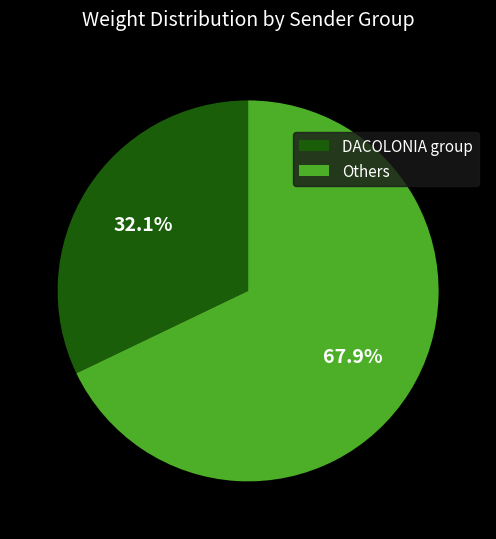

Approximately how many times larger is the value at Others compared to DACOLONIA group?

2.1